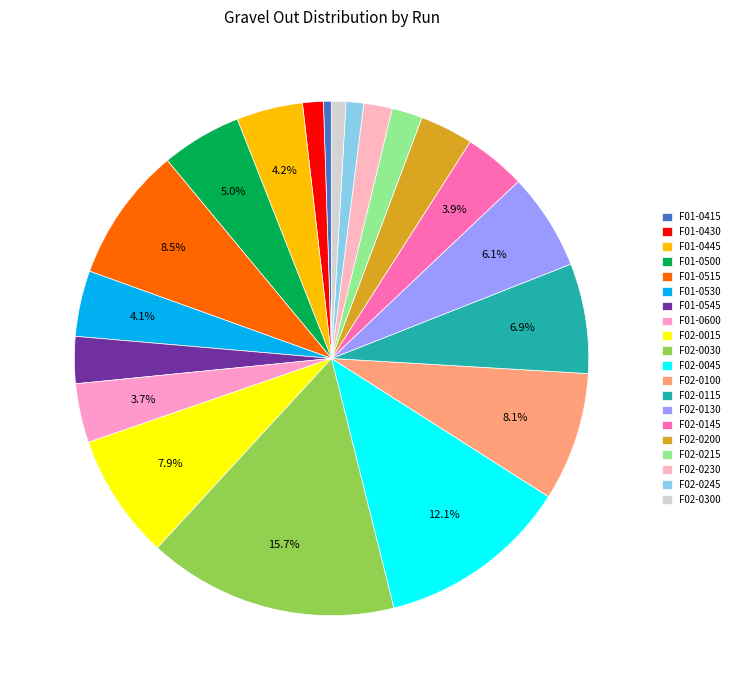

What is the change in value from F01-0445 to F01-0530?

-112